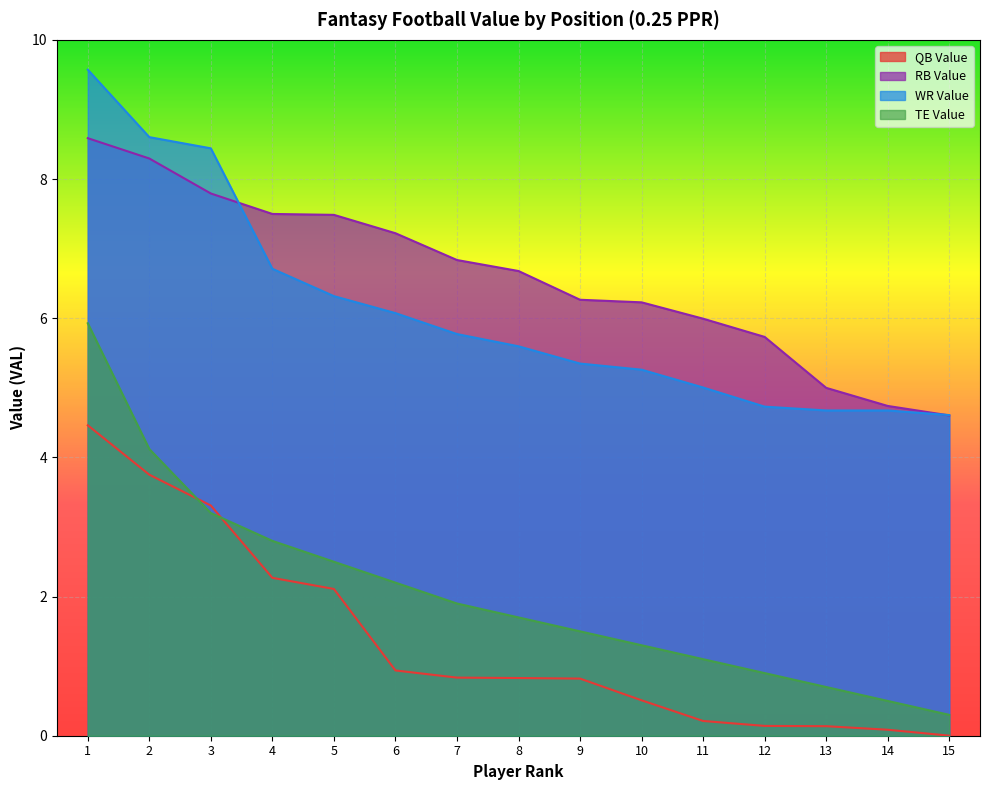

True or false: WR_VAL has a value of 8.6 at 2.

True